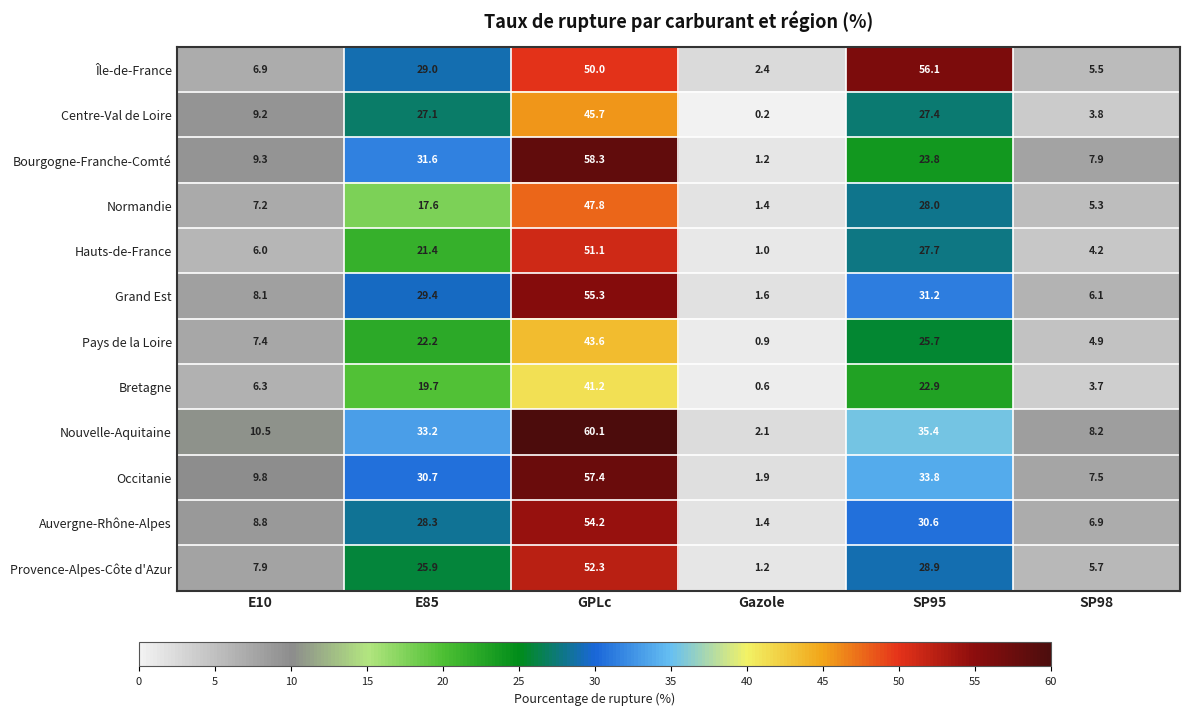

At how many categories does at least one series exceed 16?

3